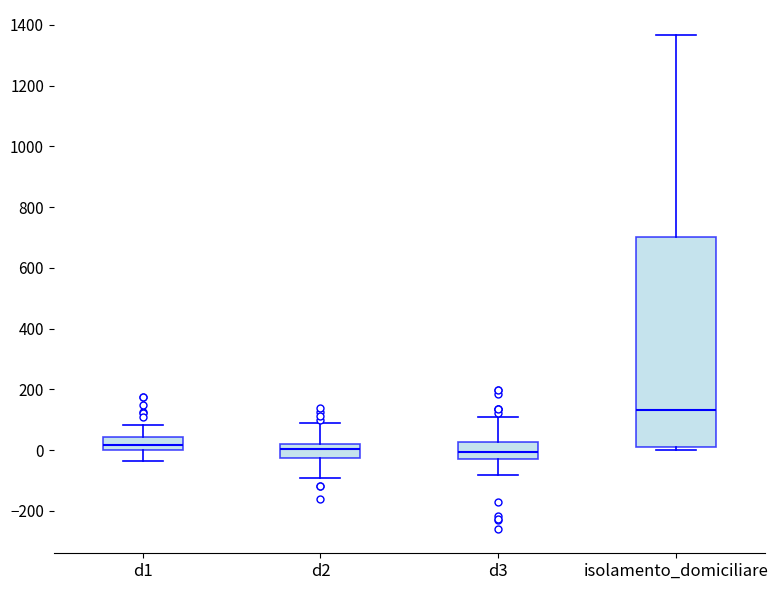

Comparing the boxes themselves (not the whiskers), which one is the tallest?

isolamento_domiciliare